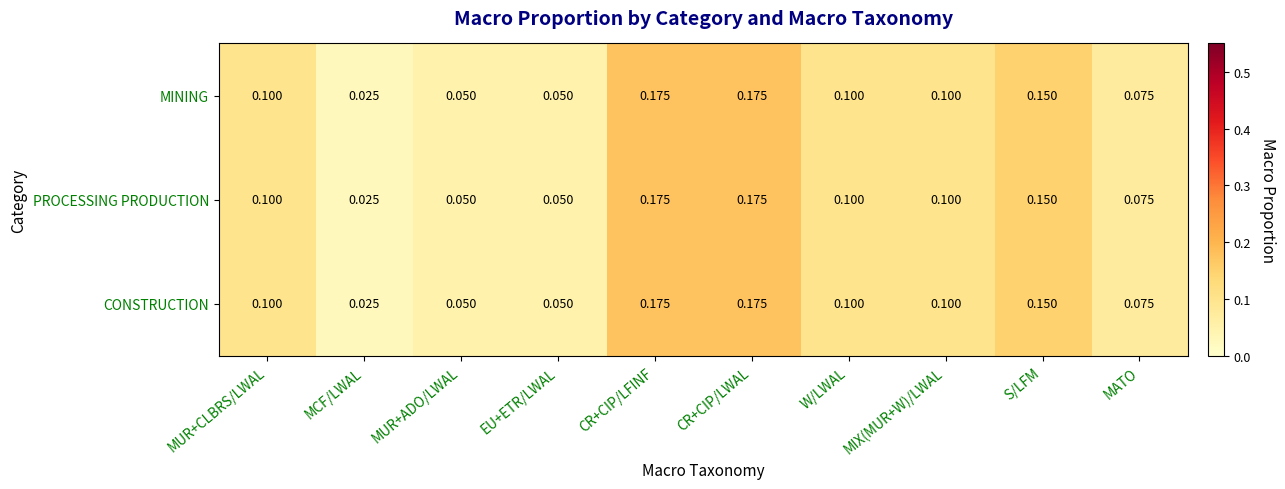

Which category has the lowest value in the CONSTRUCTION series?

MCF/LWAL